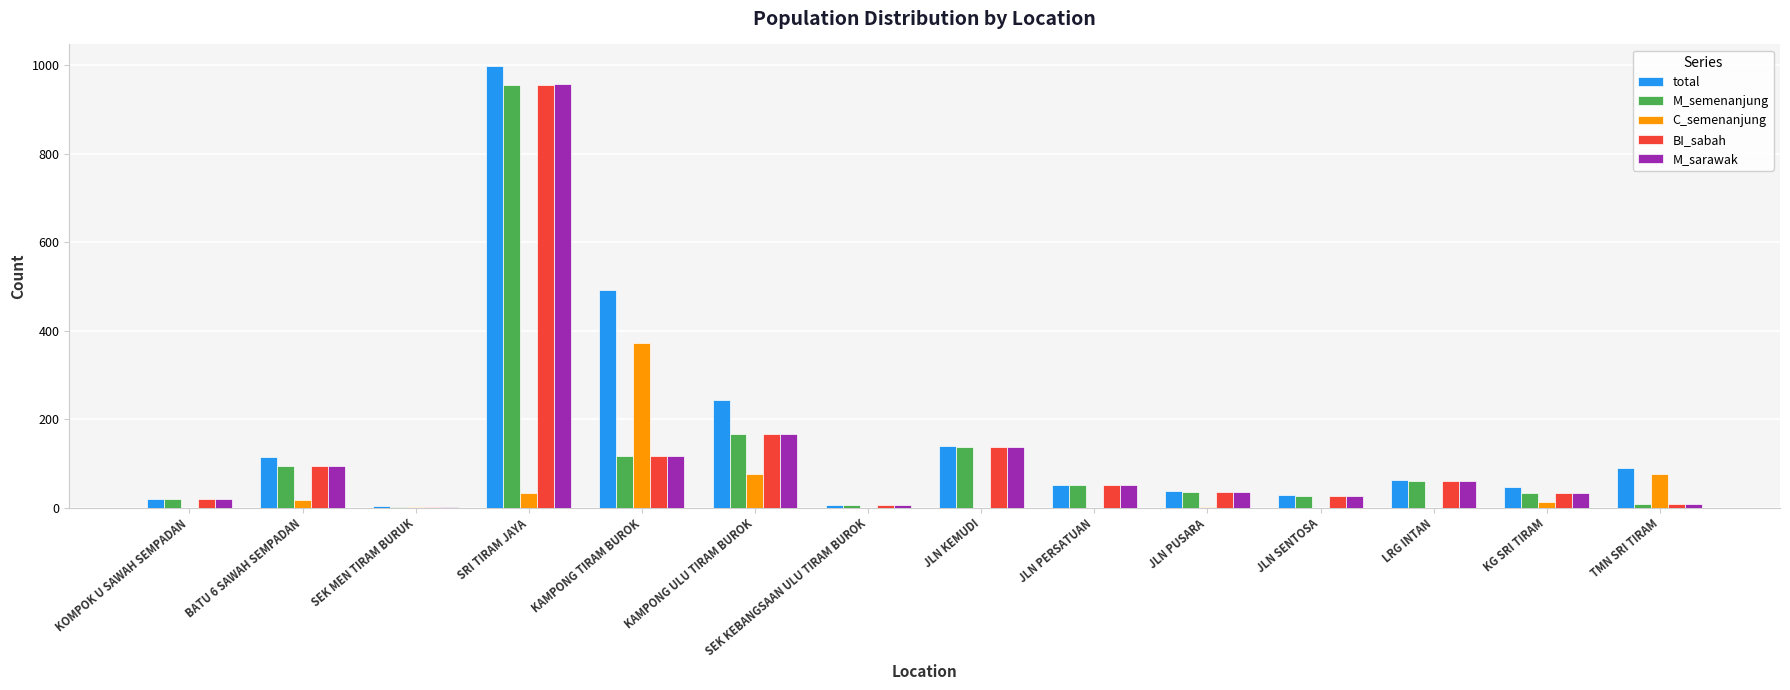

What is the highest value of the M_semenanjung series?

956